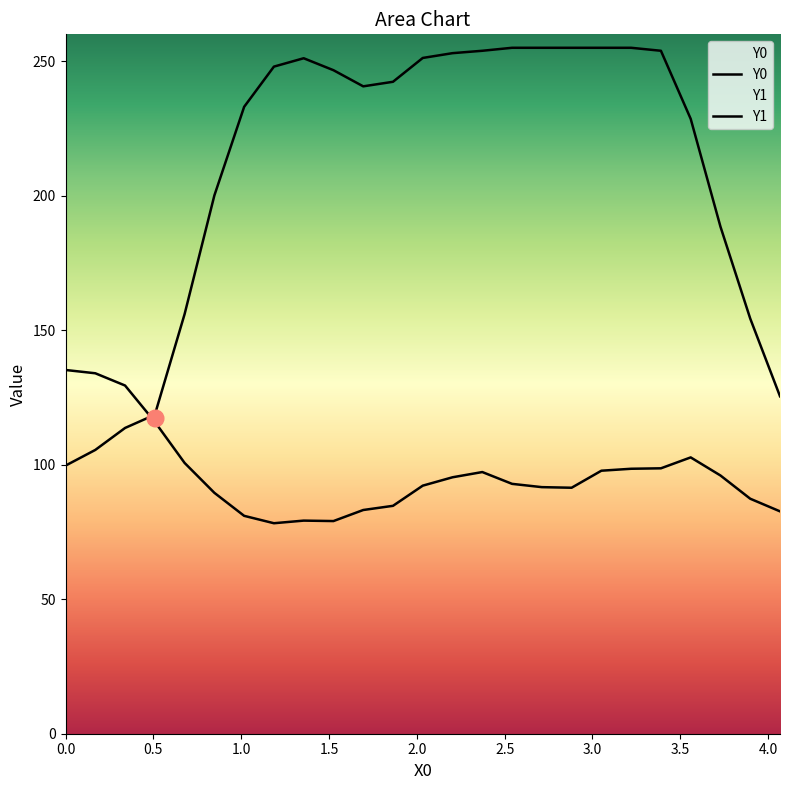

True or false: Y0 has a value of 41.1 at 23.

False